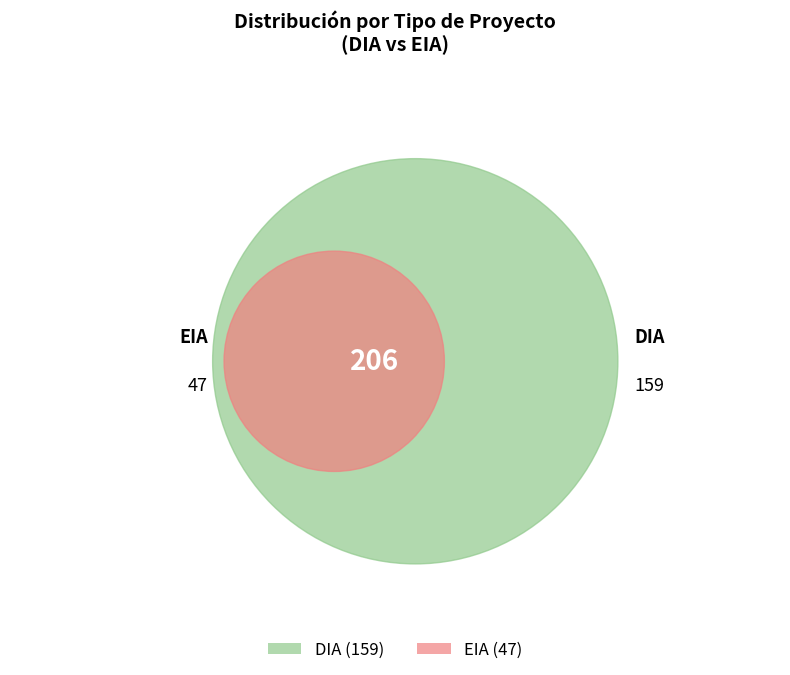

To the nearest percent, what is the difference between the largest and smallest slice percentages?

54%